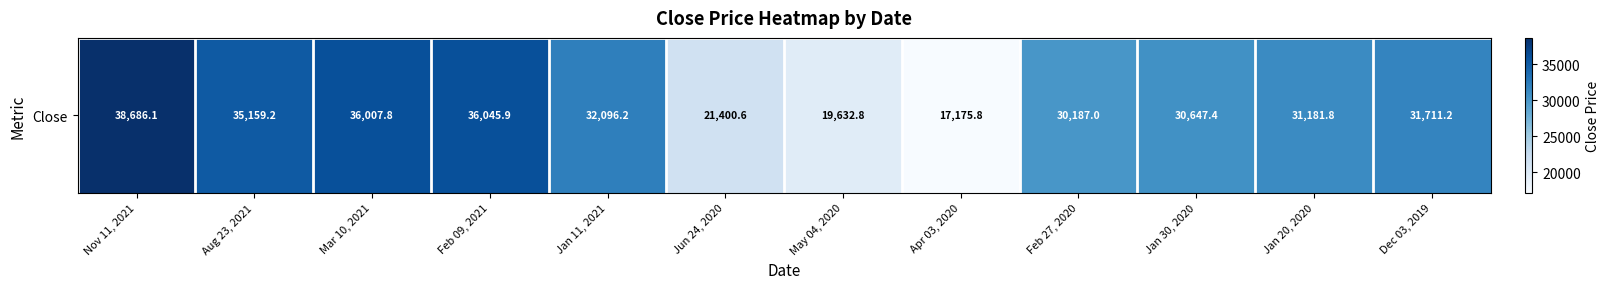

Reading right to left, list all the values displayed in this chart.

31711.2	31181.8	30647.4	30187.0	17175.8	19632.8	21400.6	32096.2	36045.9	36007.8	35159.2	38686.1